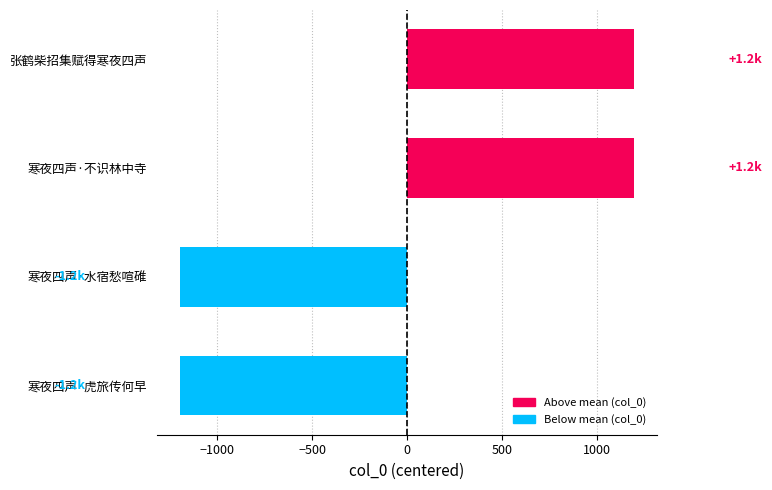

What is the difference between the second highest and minimum values?

2393